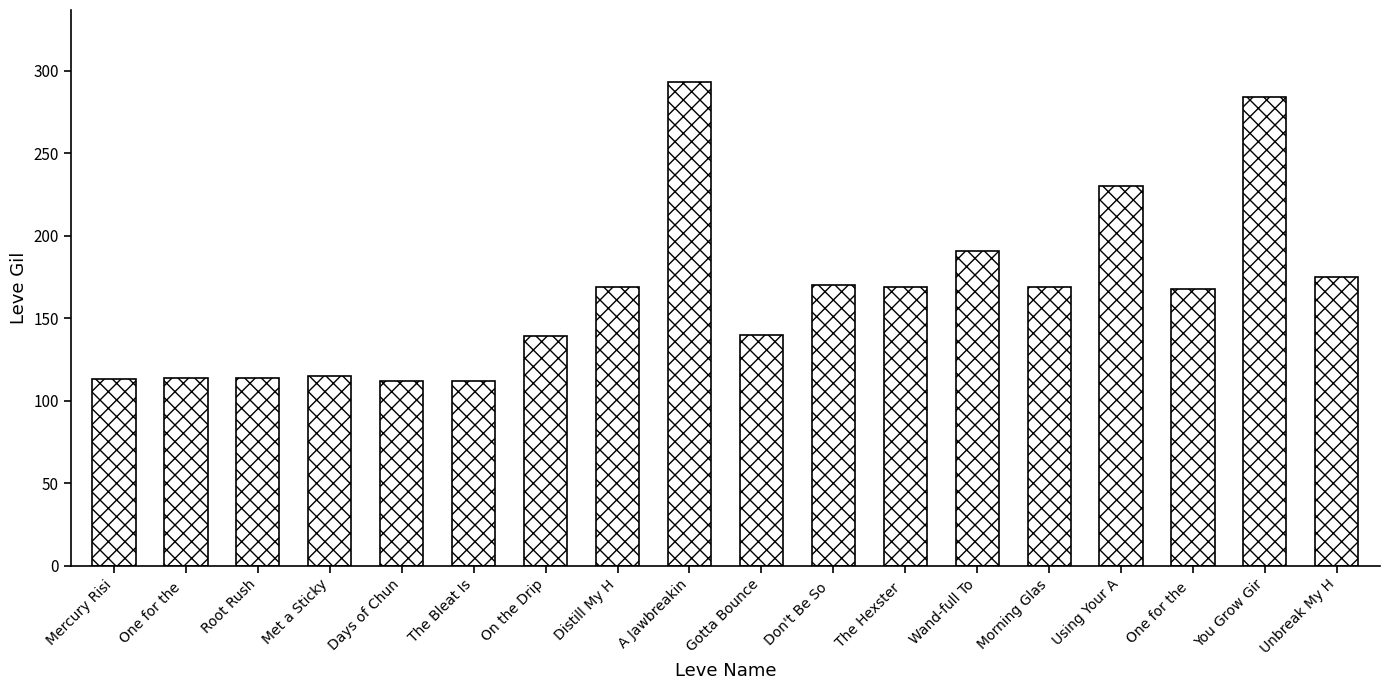

What is the difference between the maximum and minimum values?

181